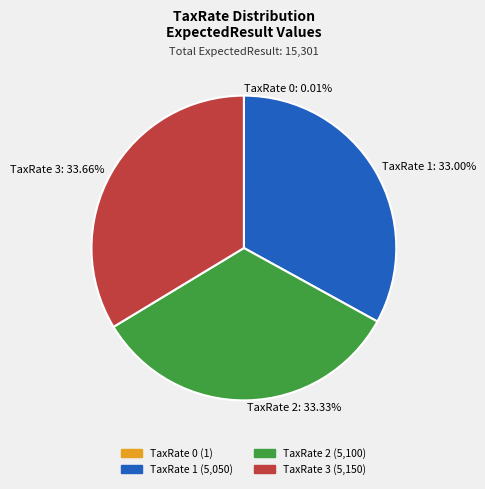

Do TaxRate 3: 33.66% and TaxRate 2: 33.33% together represent more than half of the pie?

Yes